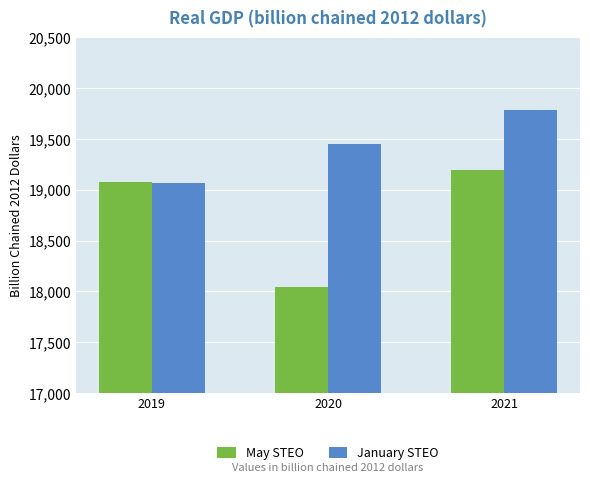

Which category has the highest value in the May STEO series?

2021